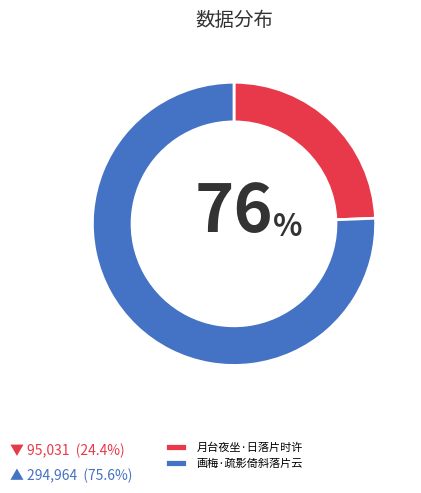

Combined, do 月台夜坐·日落片时许 and 画梅·疏影倚斜落片云 account for over 50%?

Yes